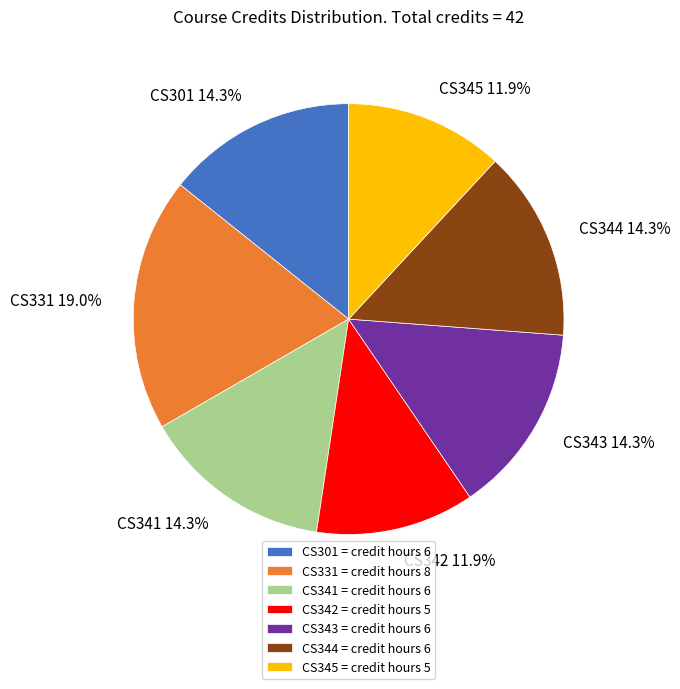

To the nearest percent, what is the difference between the largest and smallest slice percentages?

7%